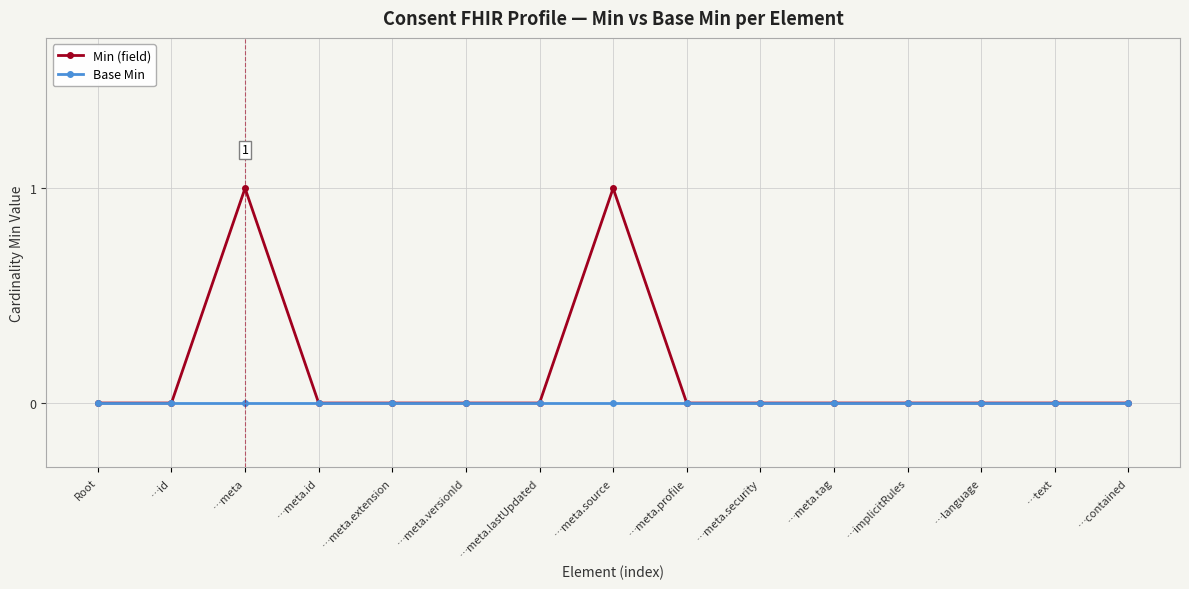

Reading left to right, list all the values displayed in this chart.

Min (field): 0	0	1	0	0	0	0	1	0	0	0	0	0	0	0
Base Min: 0	0	0	0	0	0	0	0	0	0	0	0	0	0	0